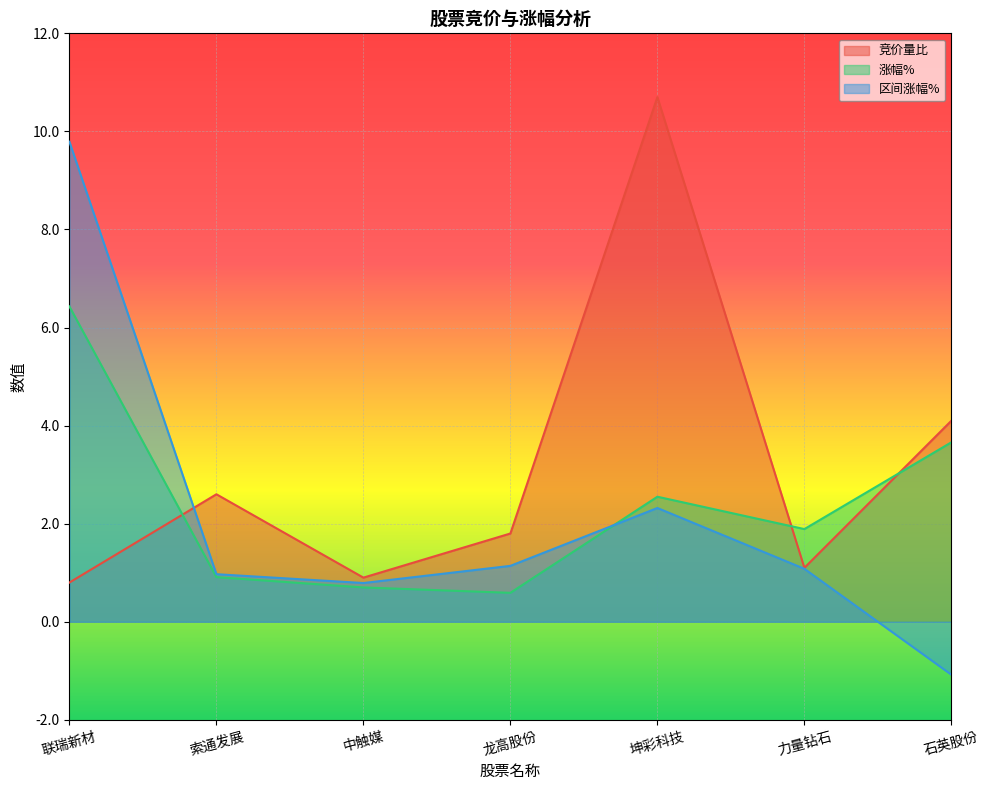

How many data points in 区间涨幅% are less than 1?

3